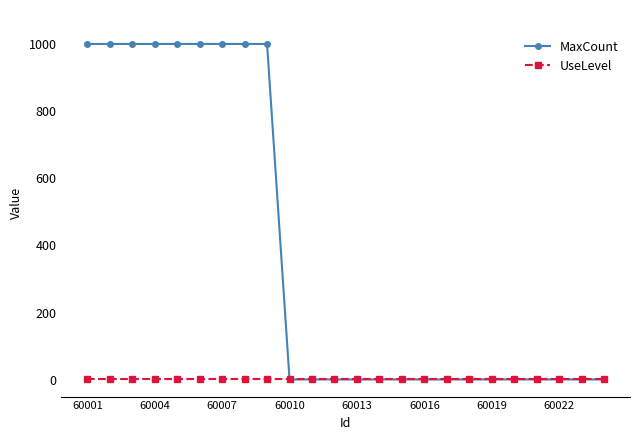

What are all the series names shown in the legend?

MaxCount, UseLevel